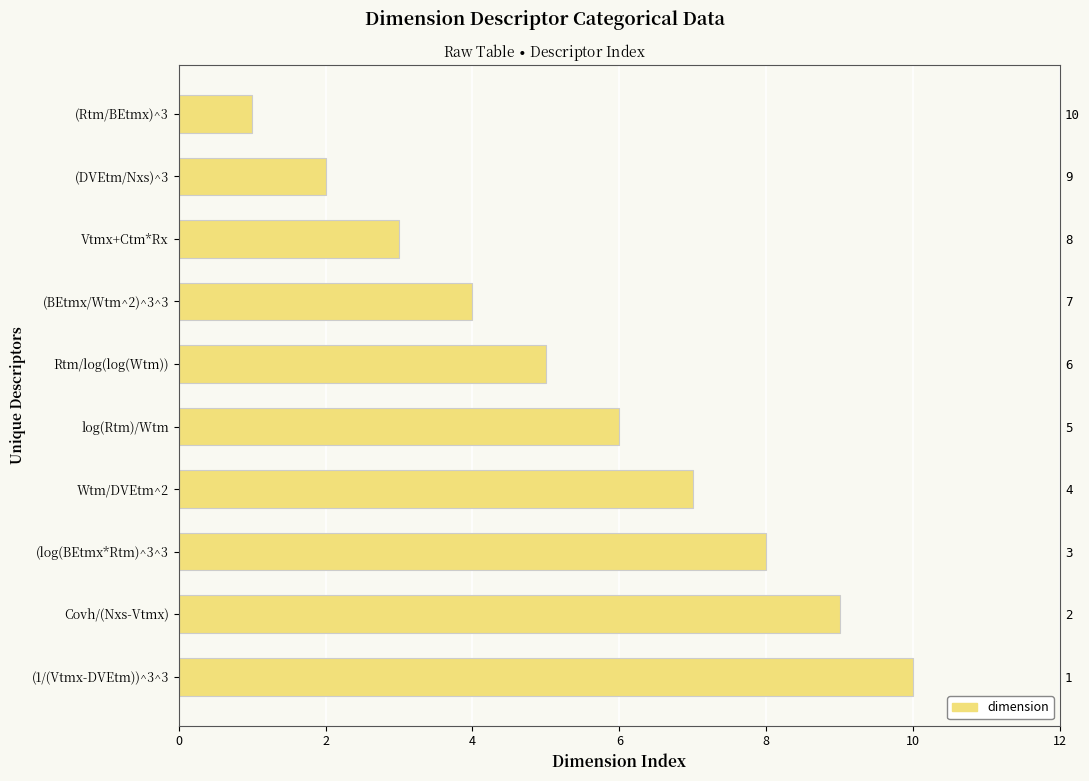

How many distinct data groups are displayed?

1